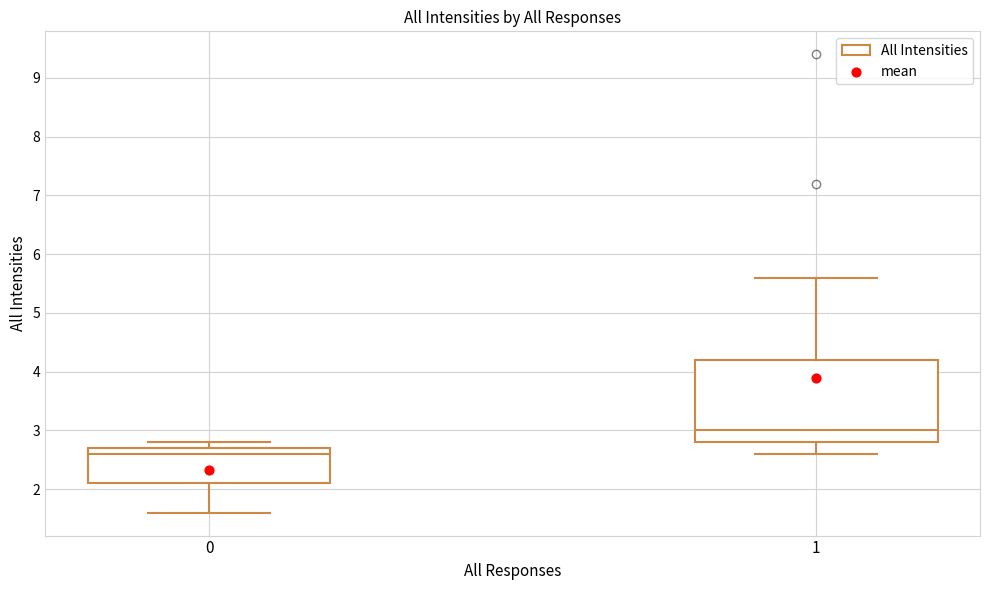

Which box has the lowest median line?

0